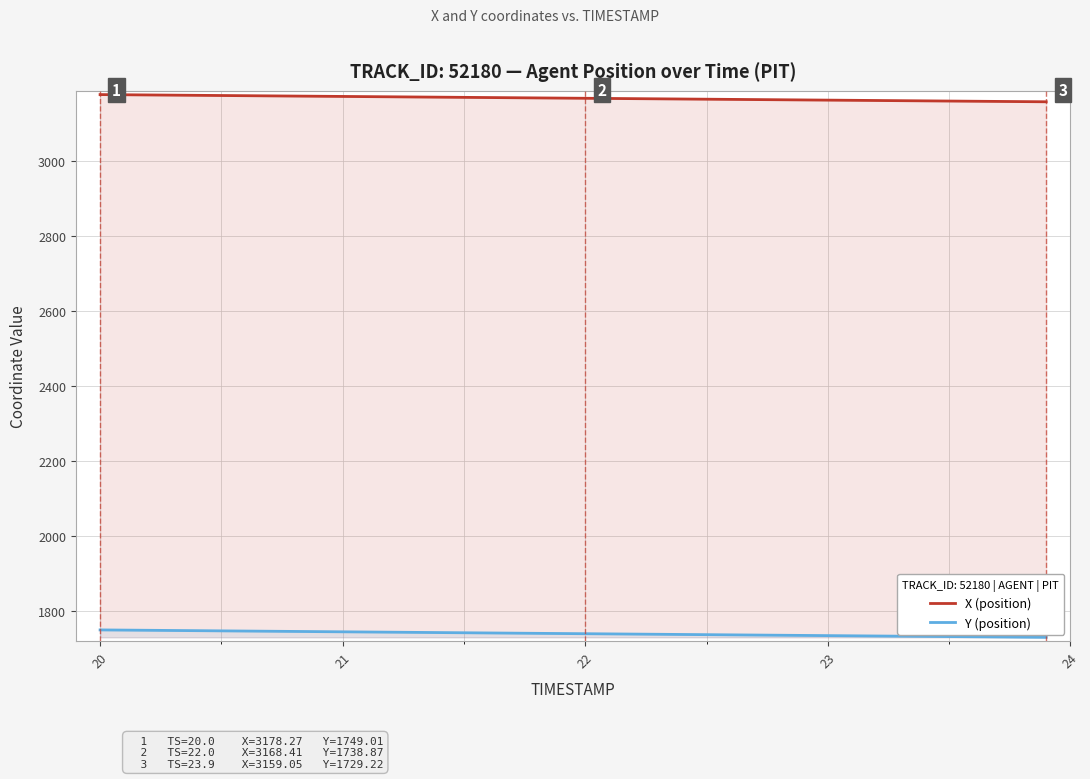

How many lines are shown in the chart?

2